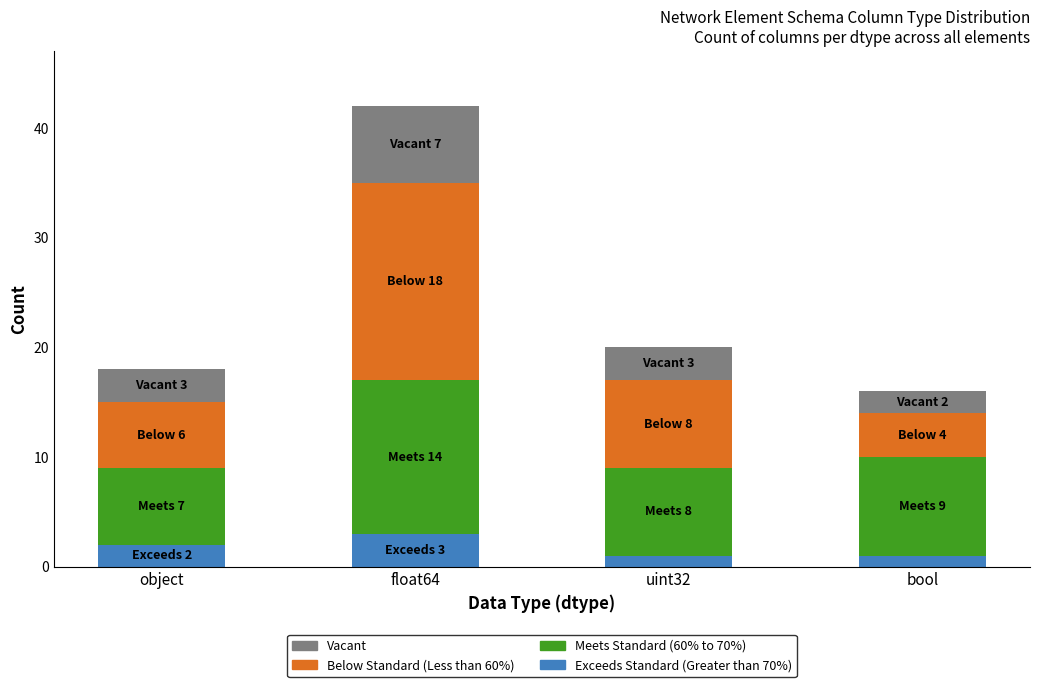

At which label does Exceeds Standard (Greater than 70%) reach its peak?

float64